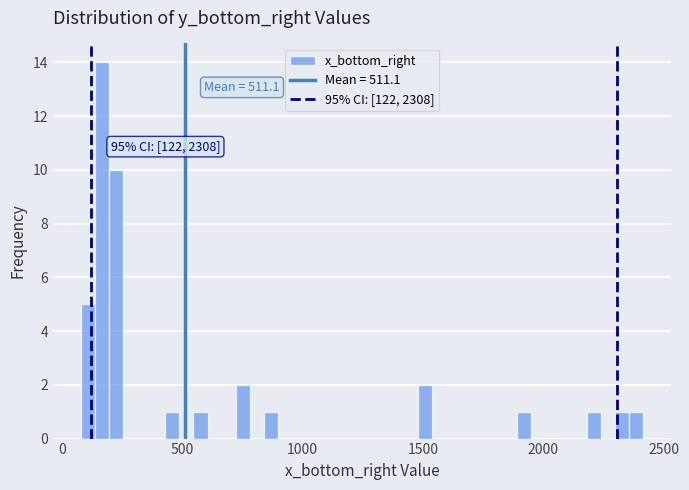

Around what value on the x-axis is the tallest bar? Give the approximate position of its centre, as read against the axis.

150